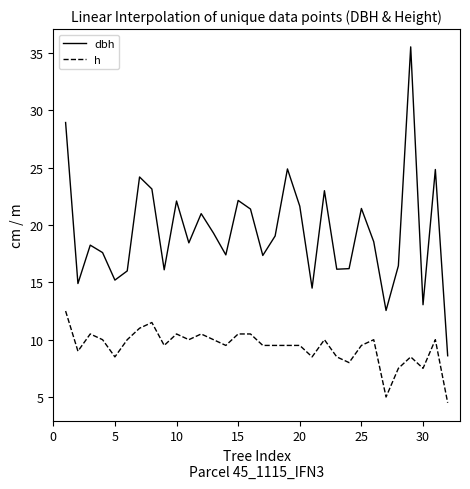

List the series in order of their peak value, highest first.

dbh, h